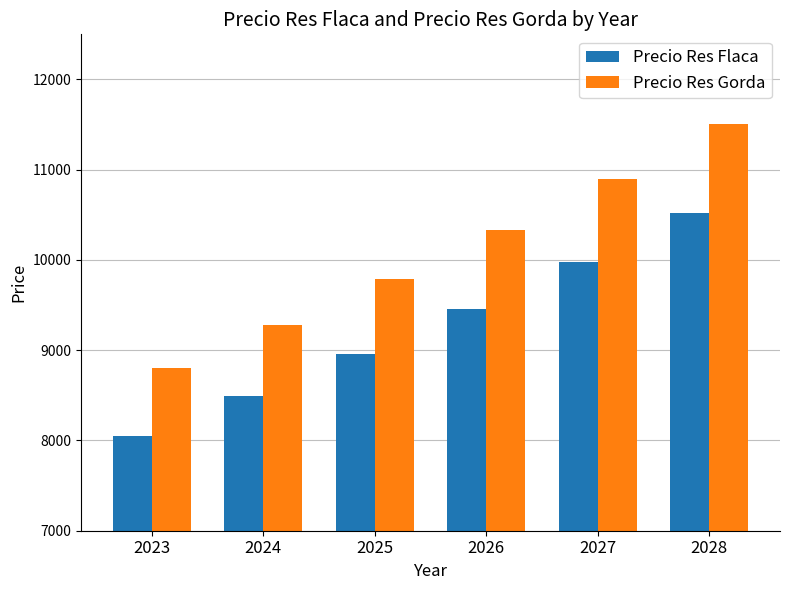

At how many categories does at least one series exceed 11394?

1